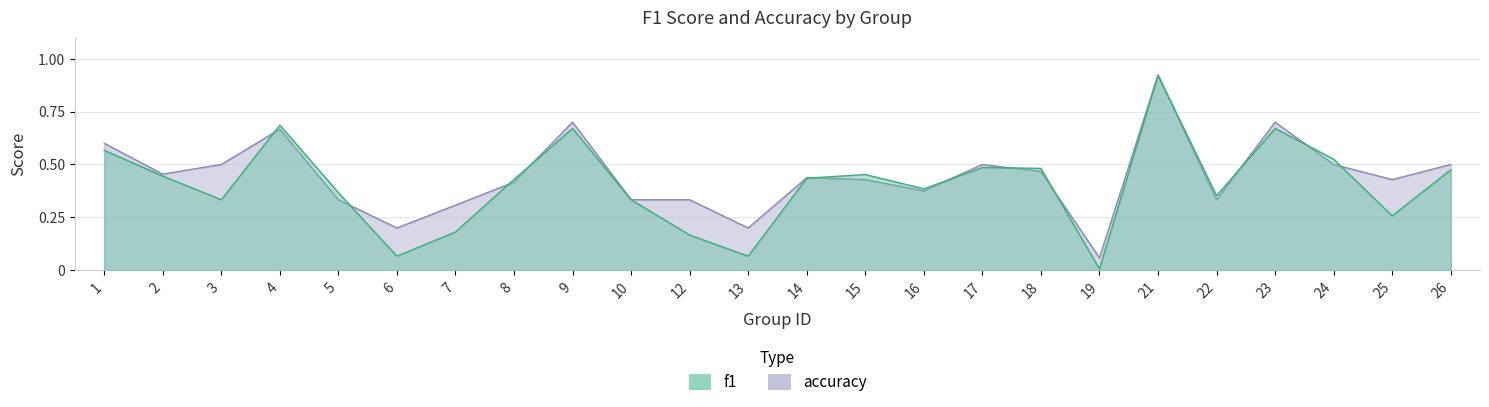

Which series has the largest range (max minus min)?

f1